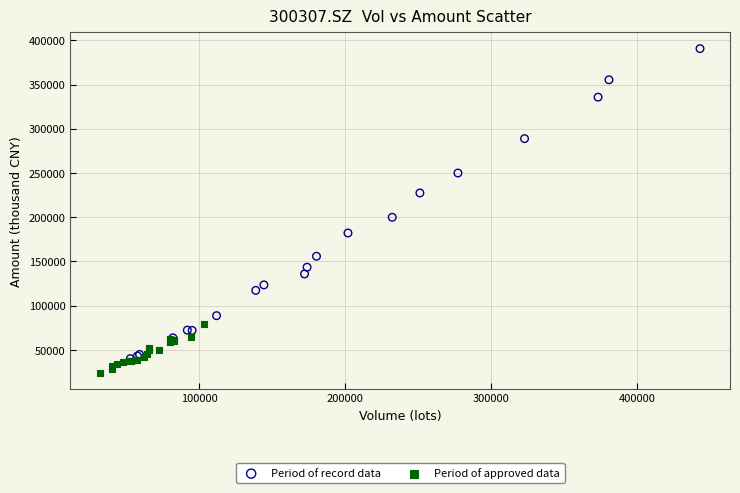

Which series has the widest spread of Y values?

Period of record data